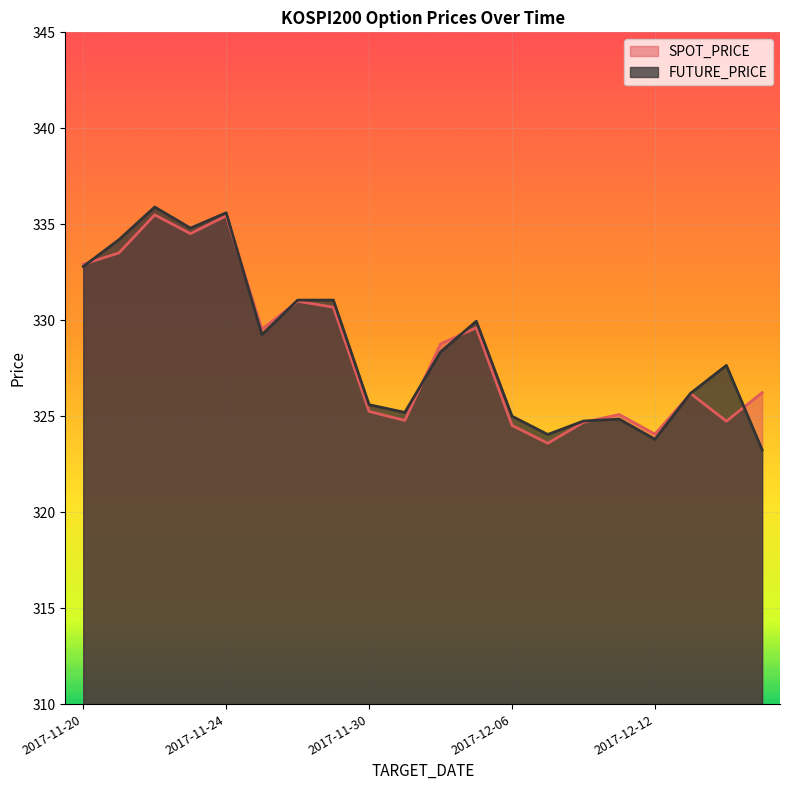

Which label corresponds to the largest value in the chart?

2017-11-22